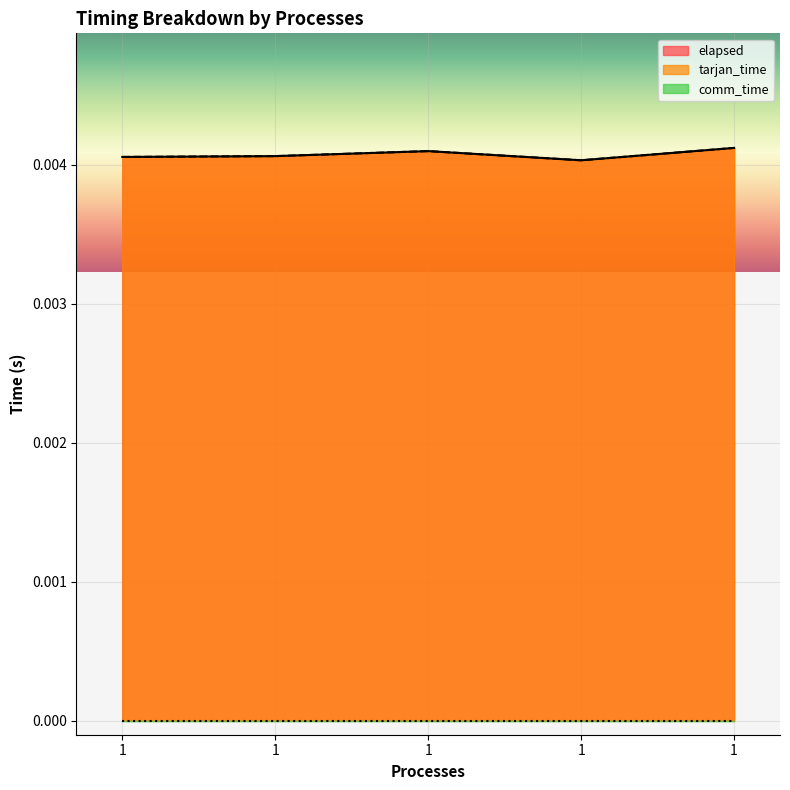

At which category is the sum across all series the highest?

1